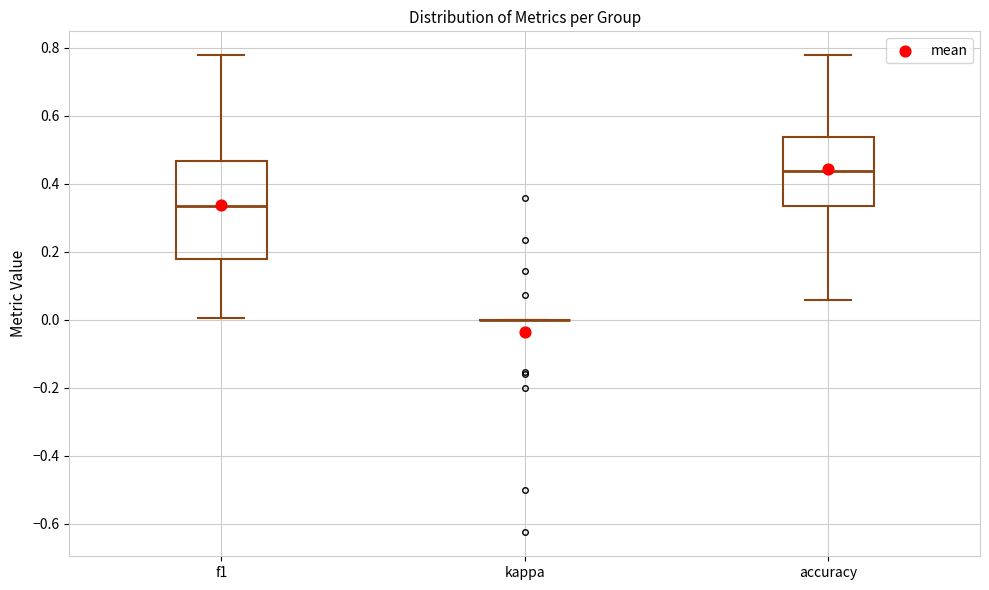

Reading left to right, transcribe this box plot: for each box, give where its median line is, the range the box spans, and where its two whiskers end, as read against the y-axis. The values are not printed on the chart, so give them approximately, as read against the axis.

f1: median 0.34, box 0.18 to 0.46, whiskers 0.00 to 0.78
kappa: box collapsed to a line at 0.00, whiskers 0.00 to 0.00
accuracy: median 0.44, box 0.34 to 0.54, whiskers 0.06 to 0.78